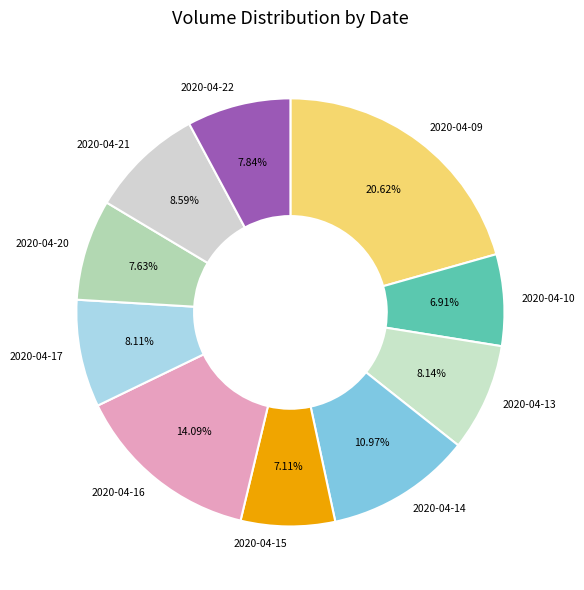

Do 2020-04-15 and 2020-04-13 together represent more than half of the pie?

No